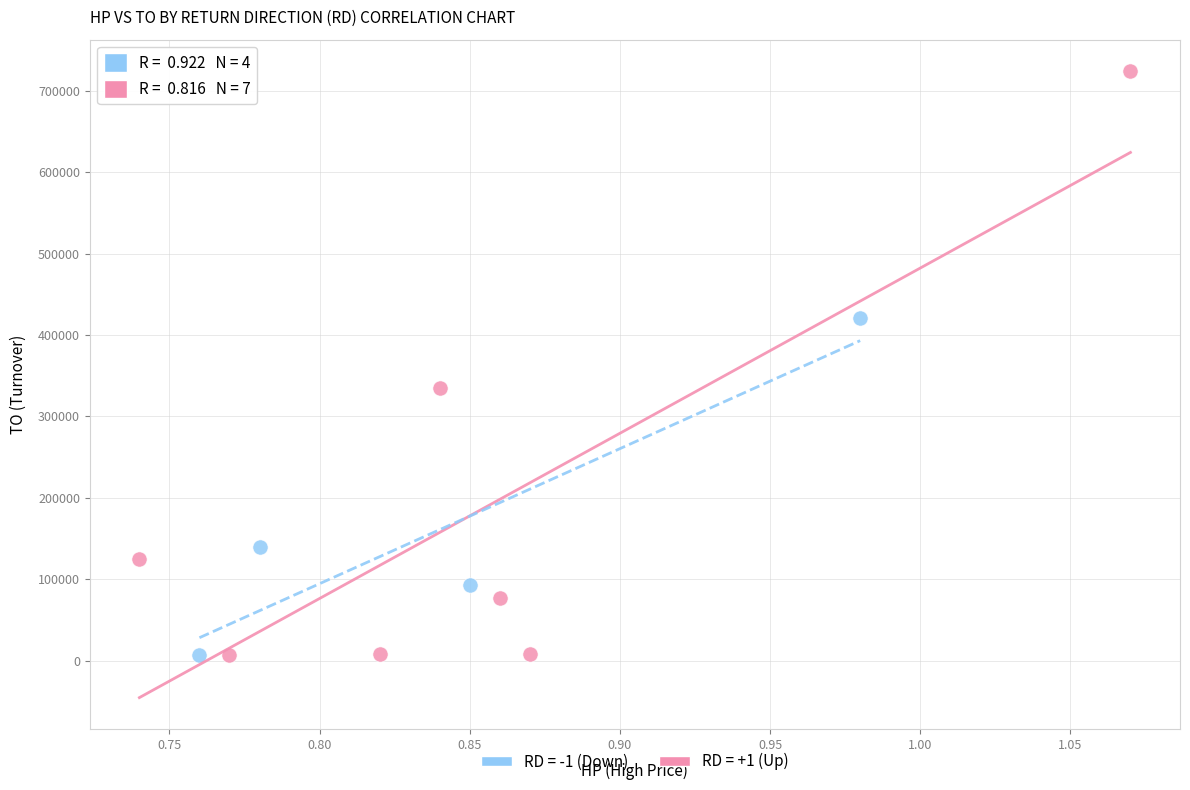

Which series contains the highest Y value?

RD = +1 (Up)